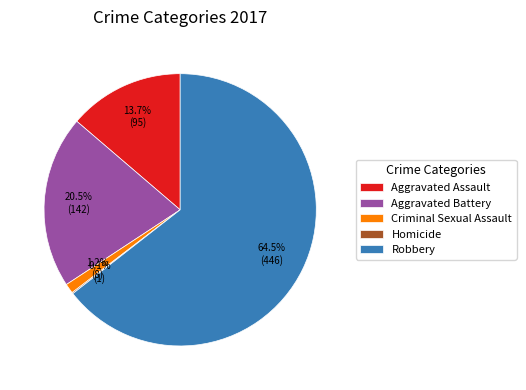

Combined, do Robbery and Aggravated Assault account for over 50%?

Yes